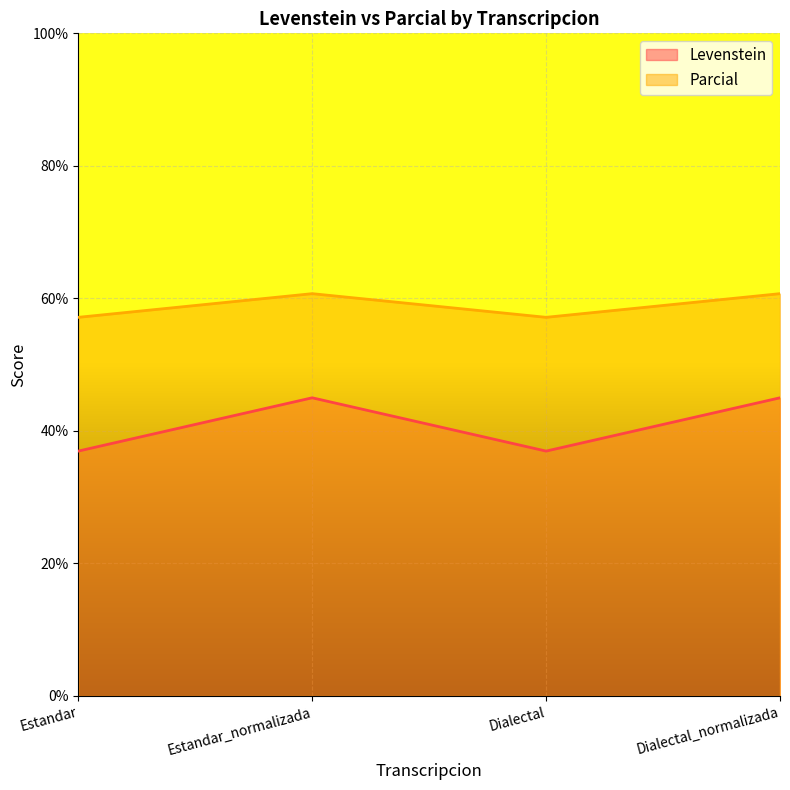

Reading left to right, extract all data points from this chart.

Levenstein: 37.0	45.0	37.0	45.0
Parcial: 57.1	60.7	57.1	60.7